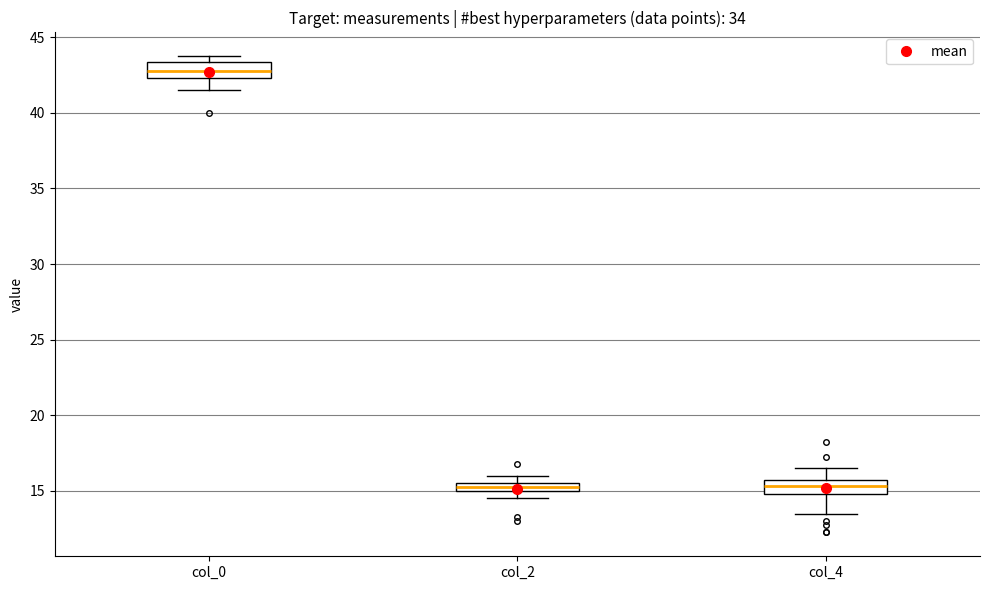

Where is the lower edge of the box for col_2 on the y-axis? The values are not printed on the chart, so give them approximately, as read against the axis.

15.0